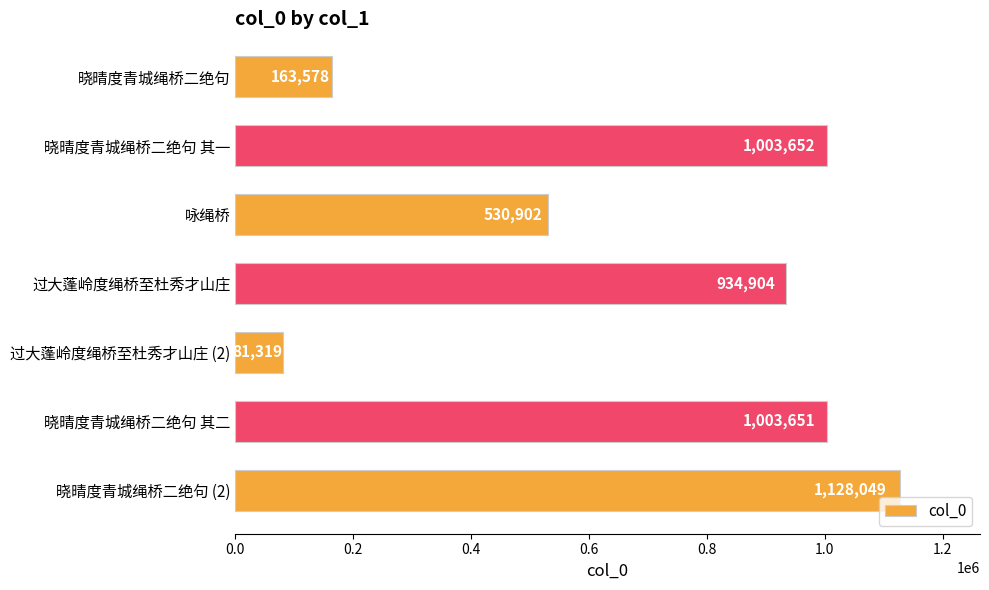

What is the value of the 3rd bar from the top?

530902